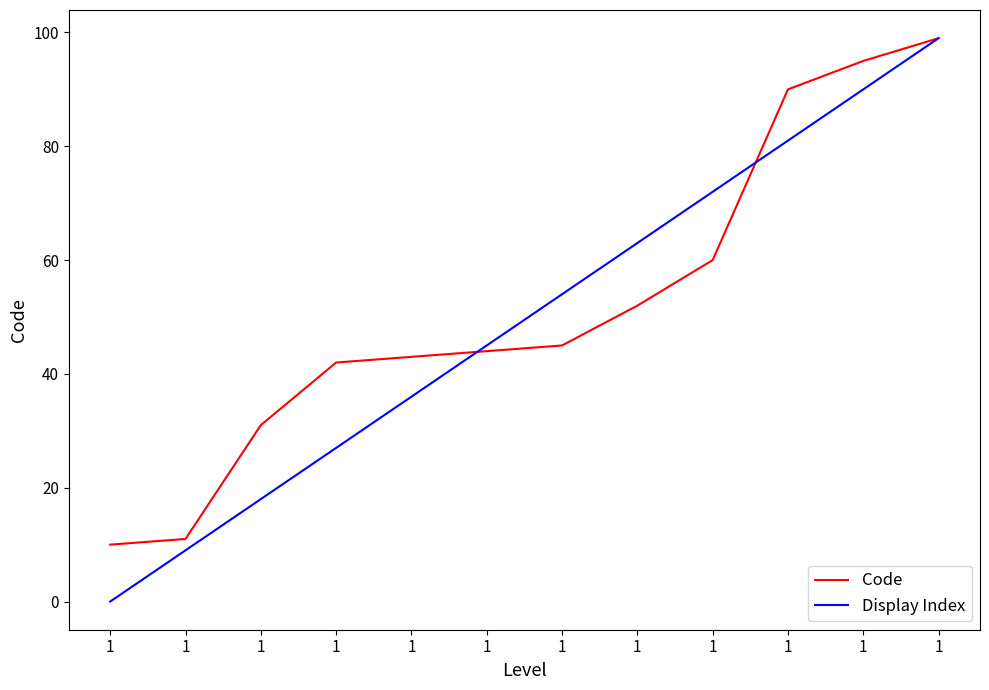

What are all the series names shown in the legend?

Code, Display Index